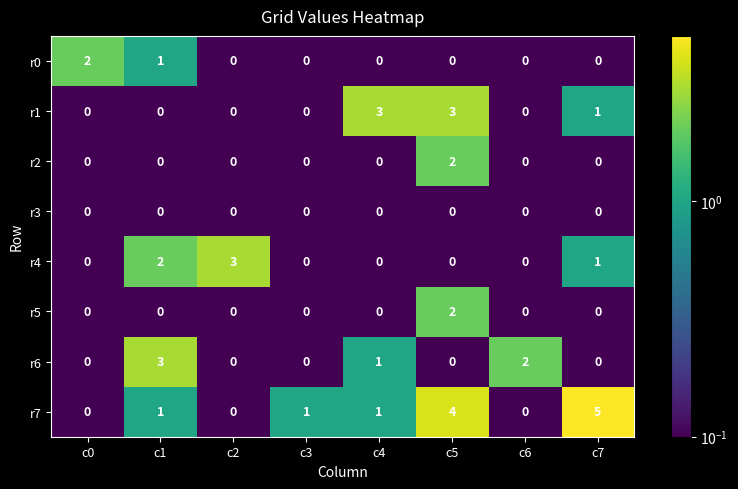

At which category is the sum across all series the highest?

c5